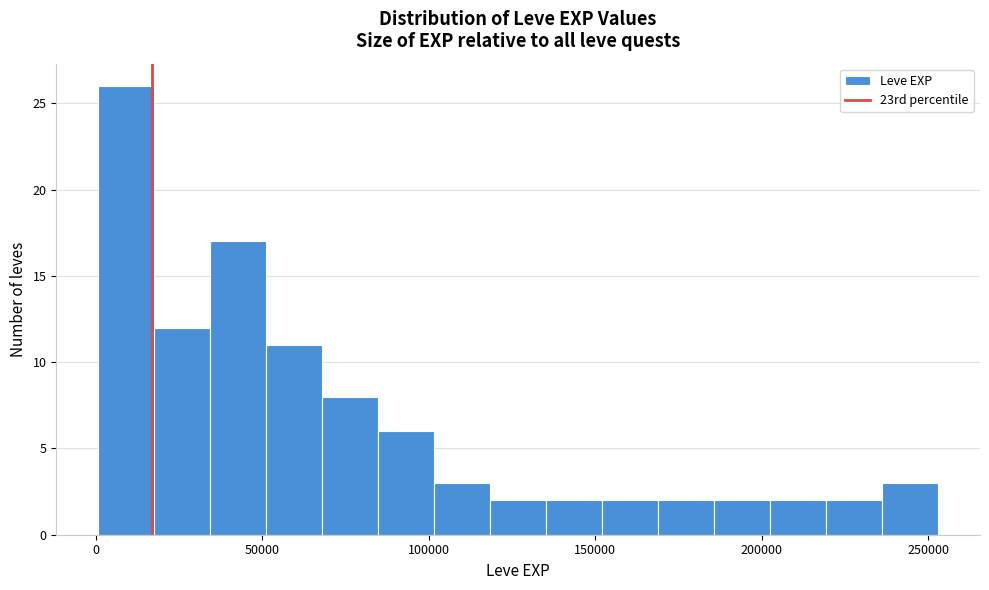

Read against the x-axis, roughly where is the centre of the tallest bar?

10000